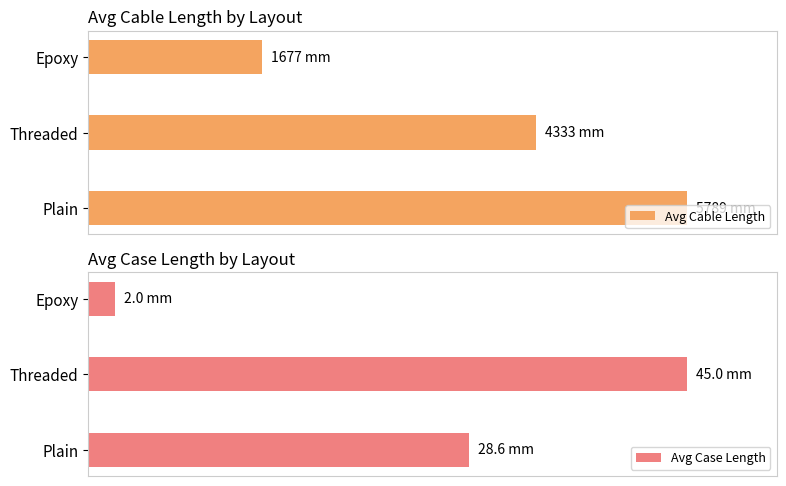

How many bars are there in total?

6